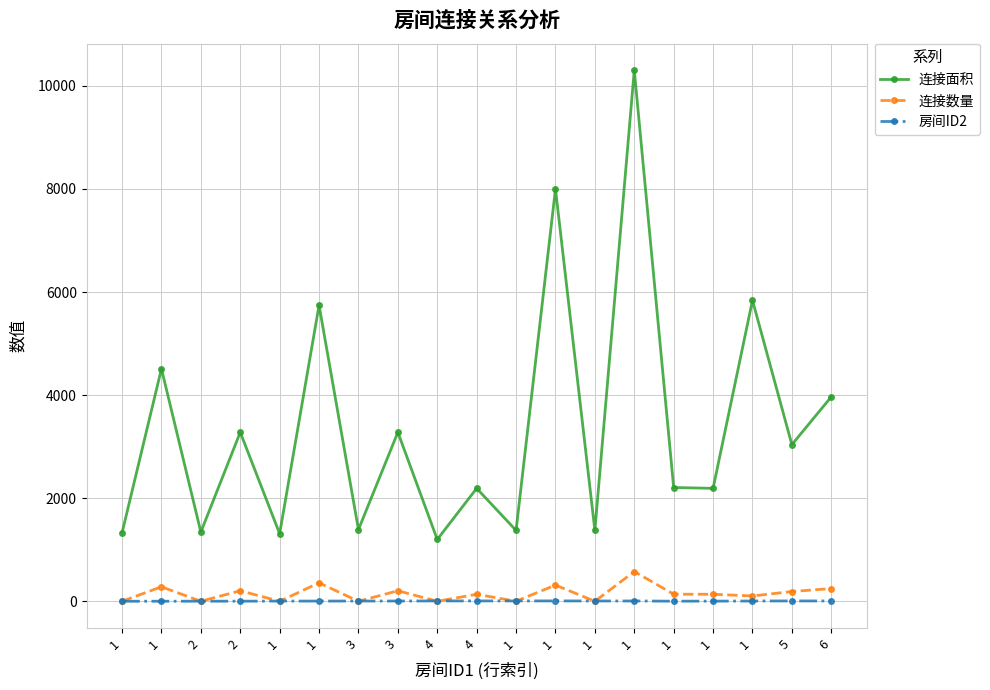

What is the label of the 16th point from the left?

1